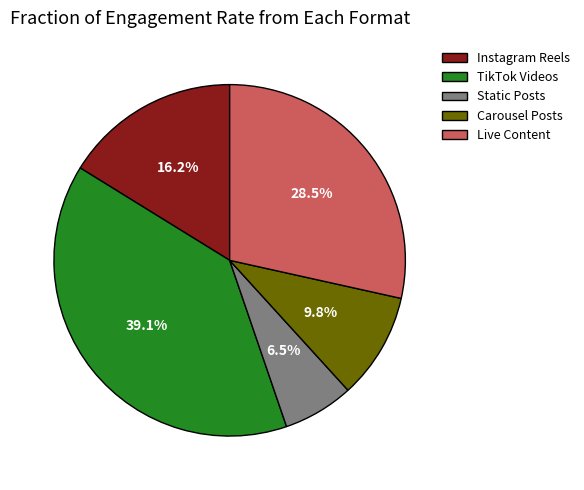

To the nearest percent, what is the difference between the largest and smallest slice percentages?

33%